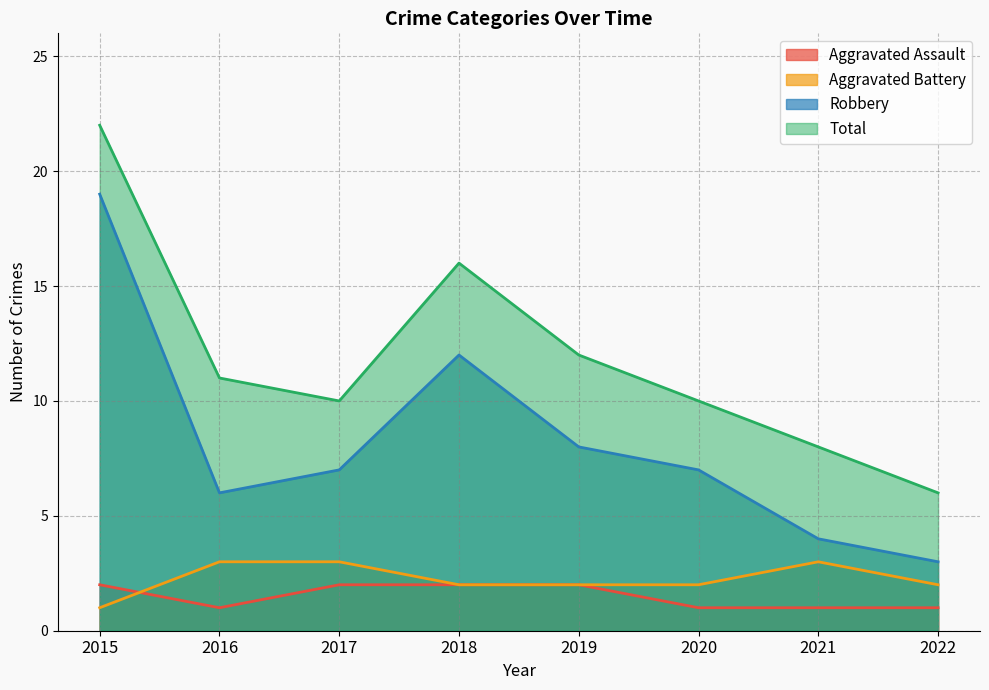

What is the sum of all Aggravated Assault values?

12